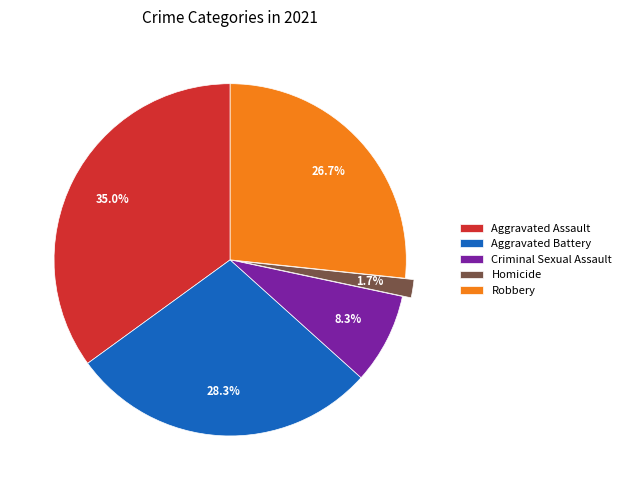

Is it true that Aggravated Assault is 35% of the pie?

True